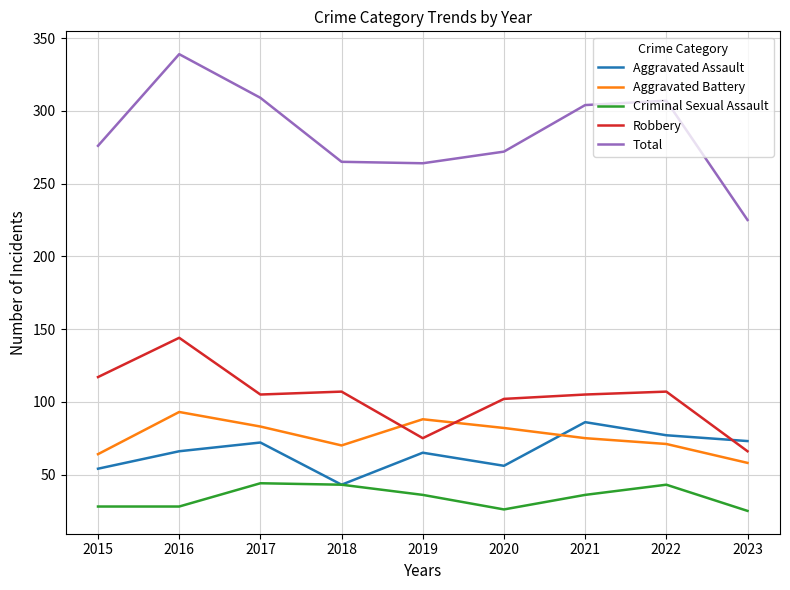

The Robbery series shows 38 at 2020. True or false?

False